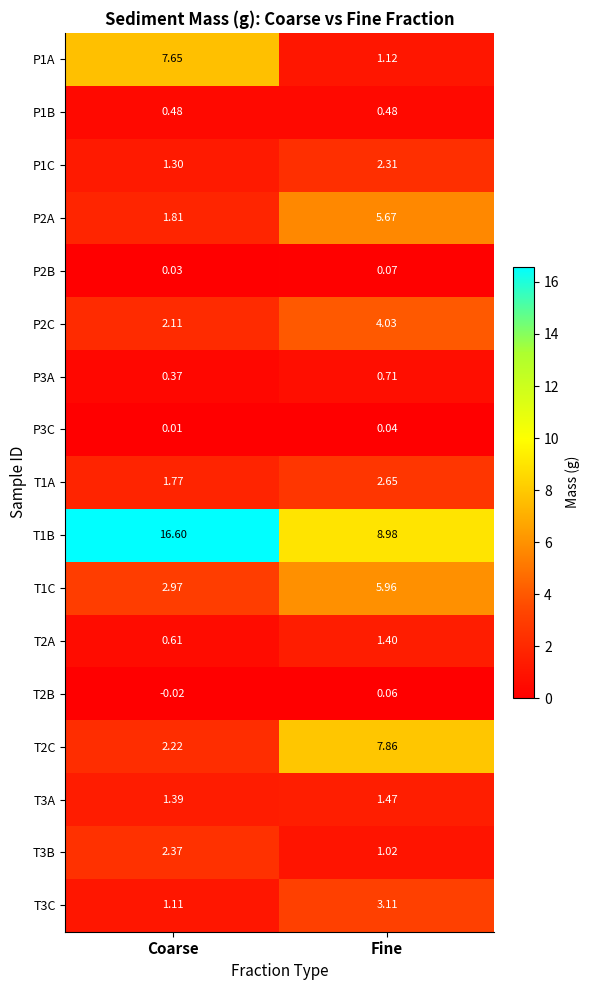

Rank the series at Coarse from highest to lowest value.

T1B, P1A, T1C, T3B, T2C, P2C, P2A, T1A, T3A, P1C, T3C, T2A, P1B, P3A, P2B, P3C, T2B